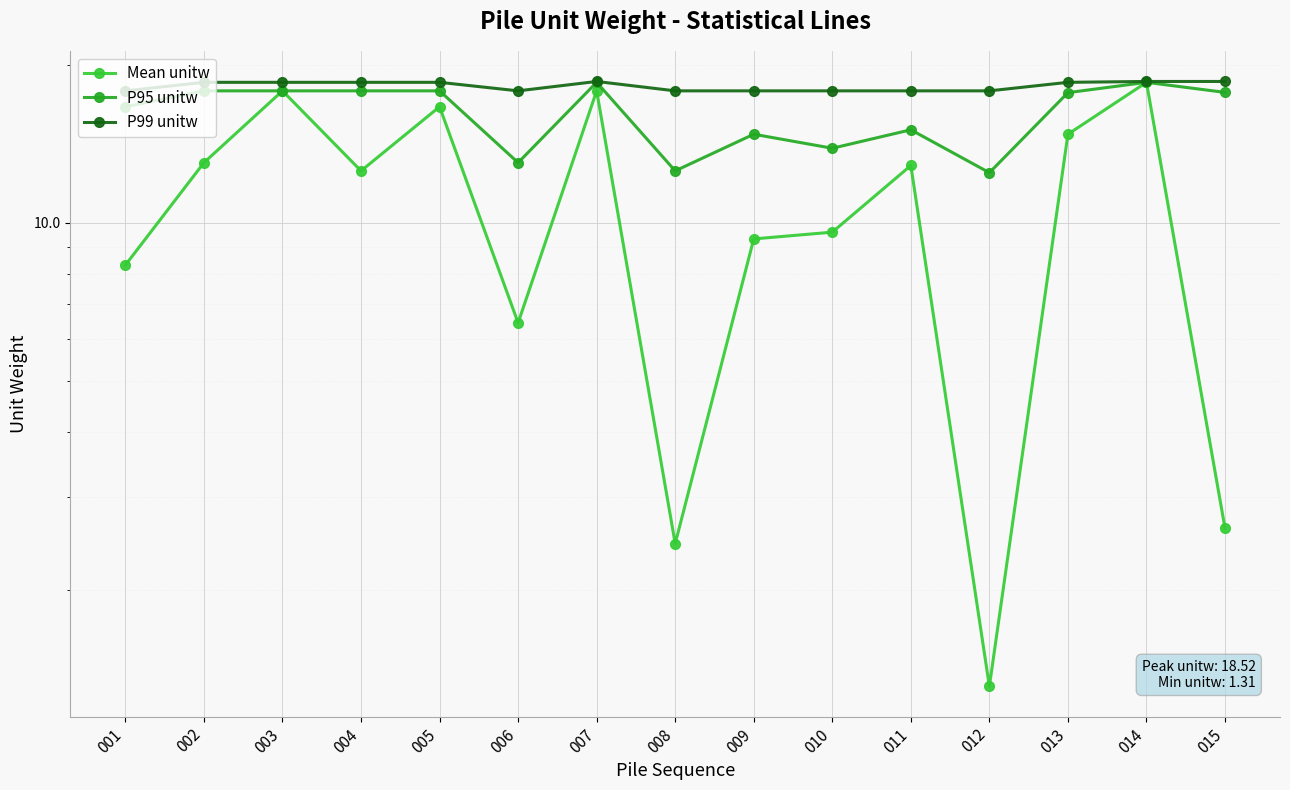

True or false: P95 unitw has more than 1 interior local peaks.

True